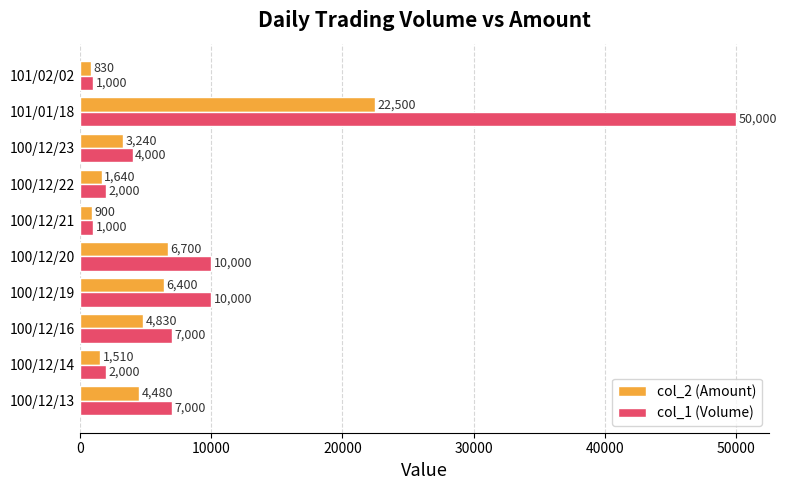

Is it true that col_1 (Volume) equals 7000 at 100/12/16?

True